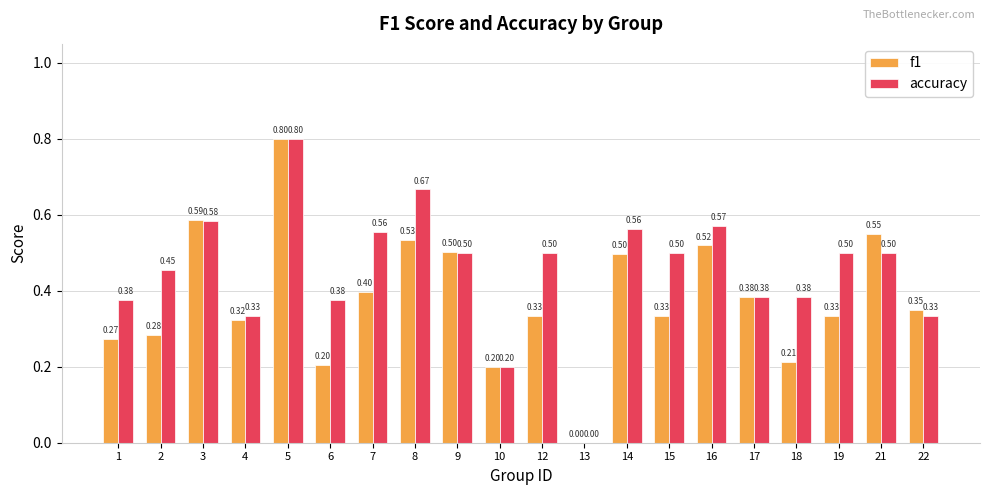

What is the sum of the accuracy values at 17 and 1?

0.8